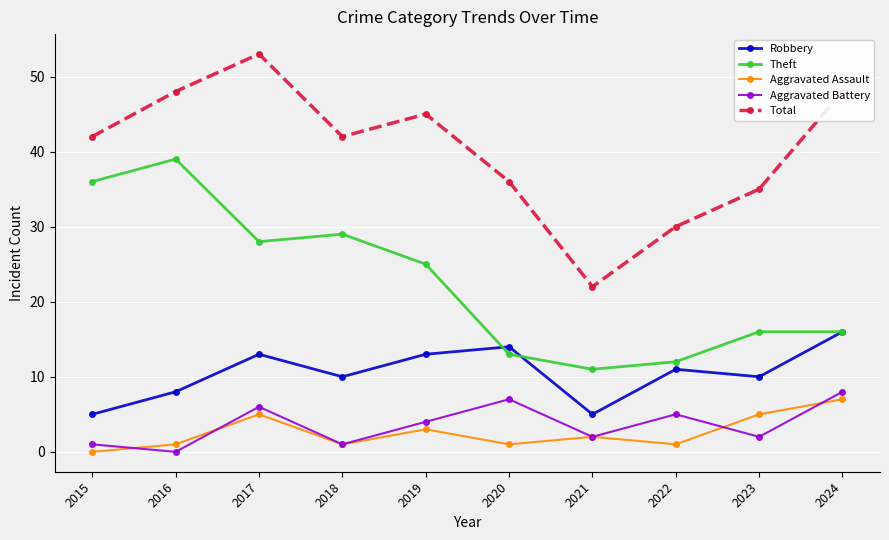

What is the approximate value of Aggravated Battery at 2023?

2